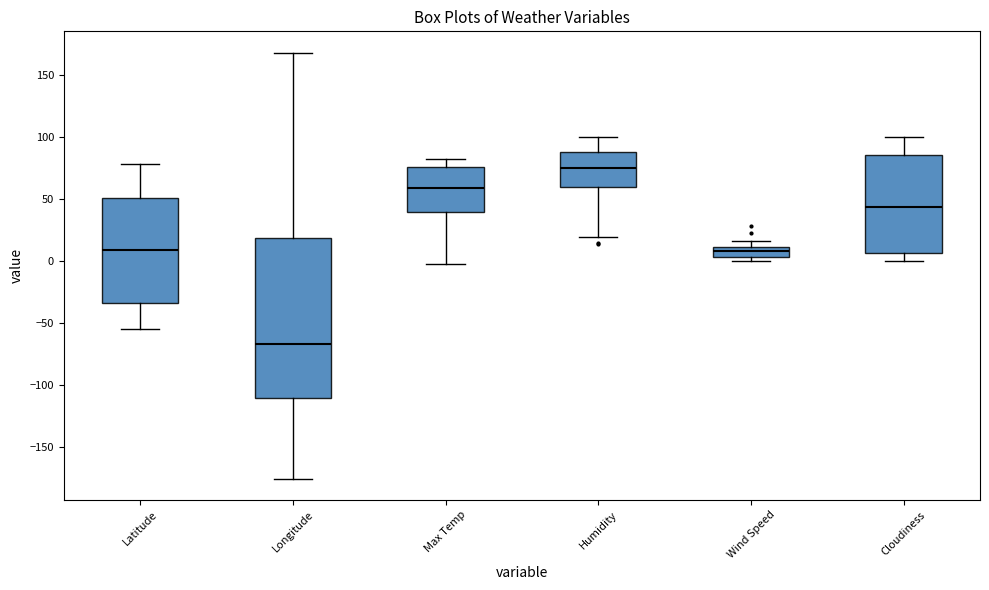

Reading left to right, read every box against the y-axis: the position of its median line, the range the box covers, and the ends of its whiskers. The values are not printed on the chart, so give them approximately, as read against the axis.

Latitude: median 10, box -35 to 50, whiskers -55 to 80
Longitude: median -65, box -110 to 20, whiskers -175 to 170
Max Temp: median 60, box 40 to 75, whiskers 0 to 80
Humidity: median 75, box 60 to 90, whiskers 20 to 100
Wind Speed: median 10 (inside the box), box 5 to 10, whiskers 0 to 15
Cloudiness: median 45, box 5 to 85, whiskers 0 to 100